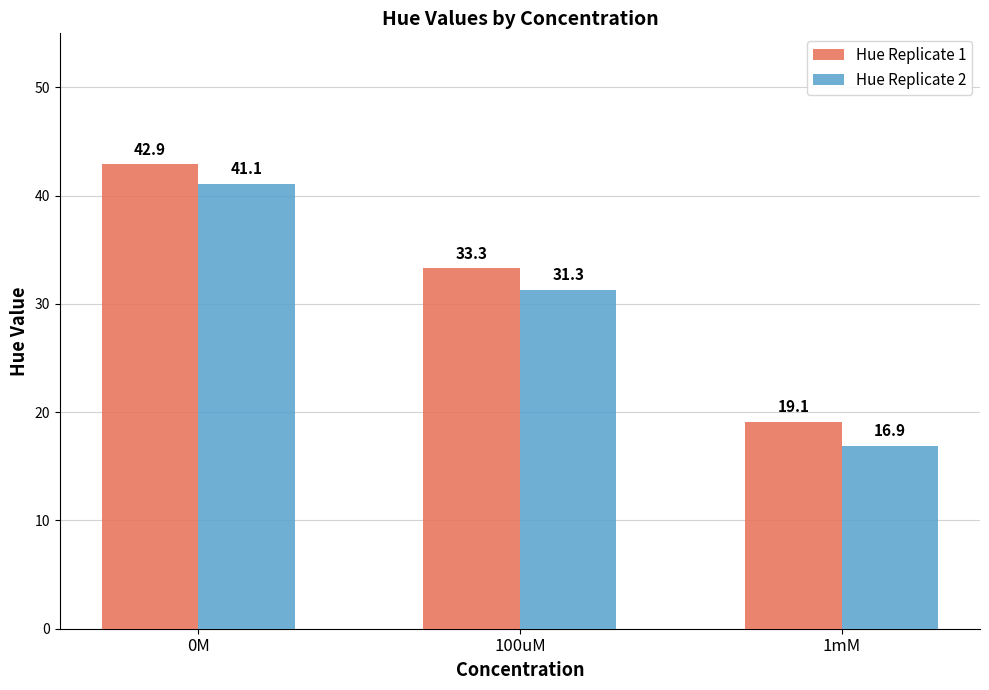

Reading left to right, transcribe all the data shown in this chart.

Hue Replicate 1: 42.9	33.3	19.1
Hue Replicate 2: 41.1	31.3	16.9